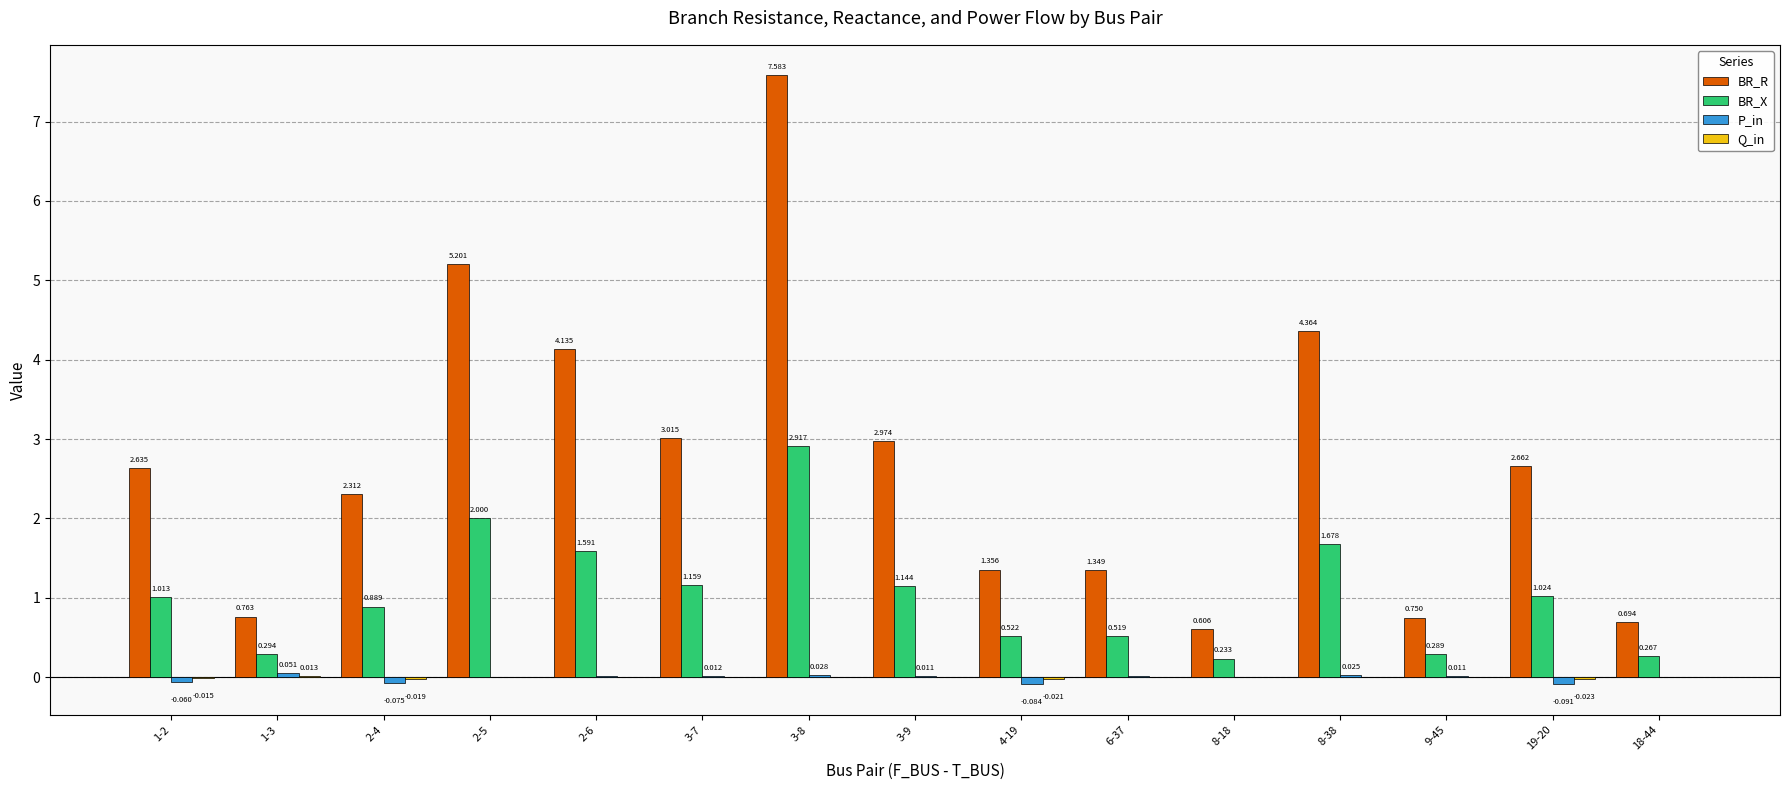

Which series has the largest total across all categories?

BR_R